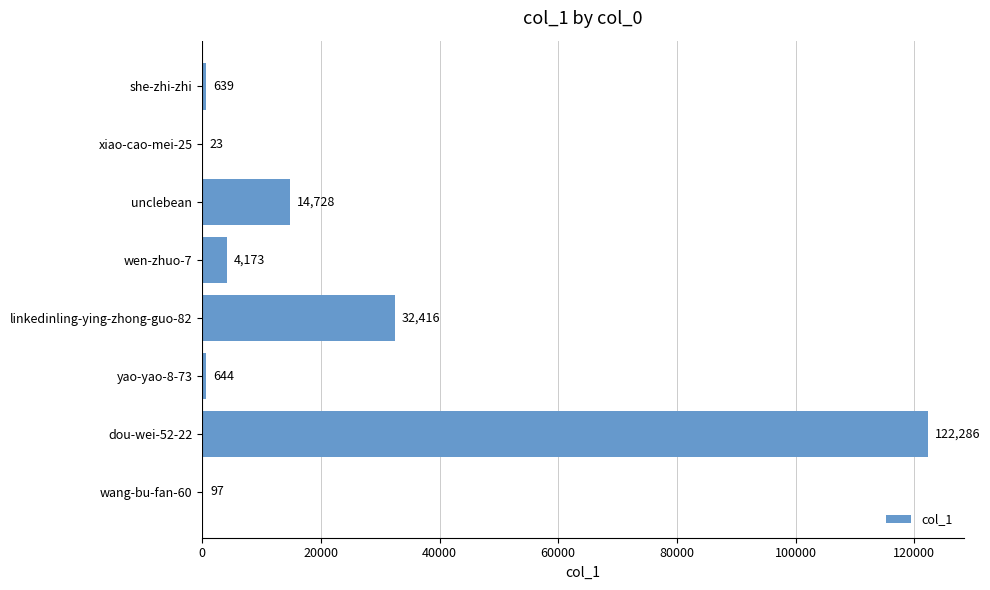

The value at xiao-cao-mei-25 is 23. True or false?

True